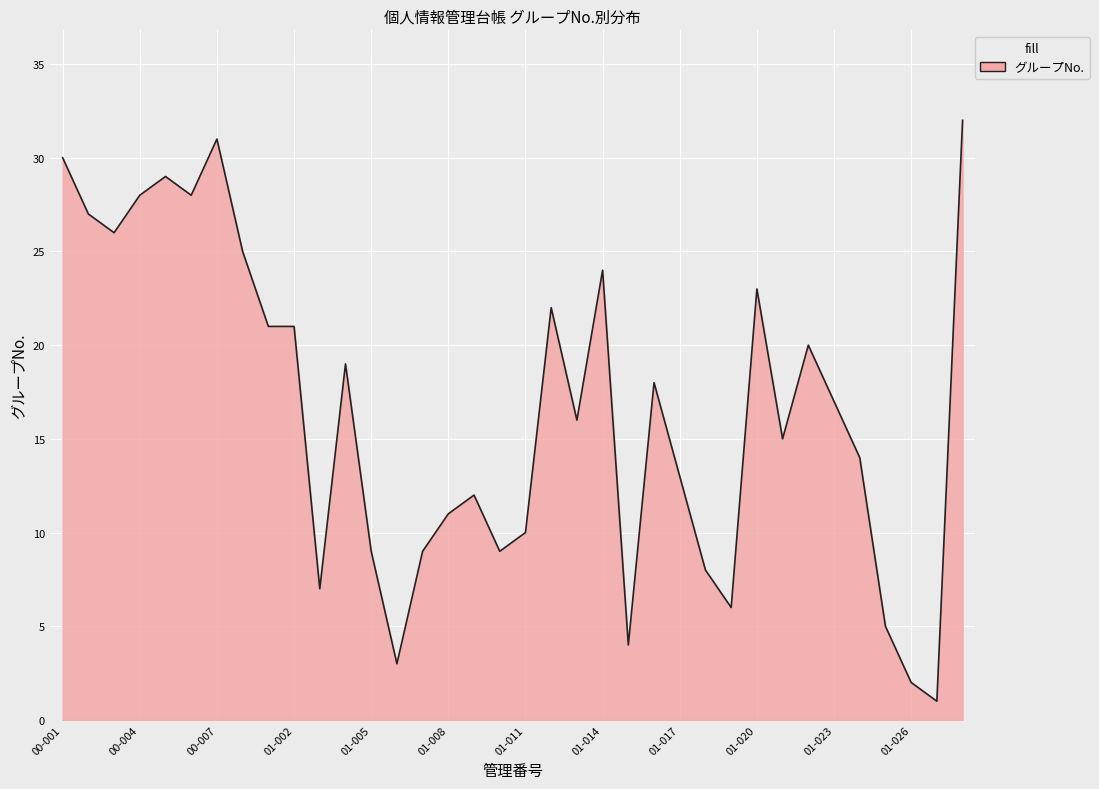

What is the greatest value displayed?

32